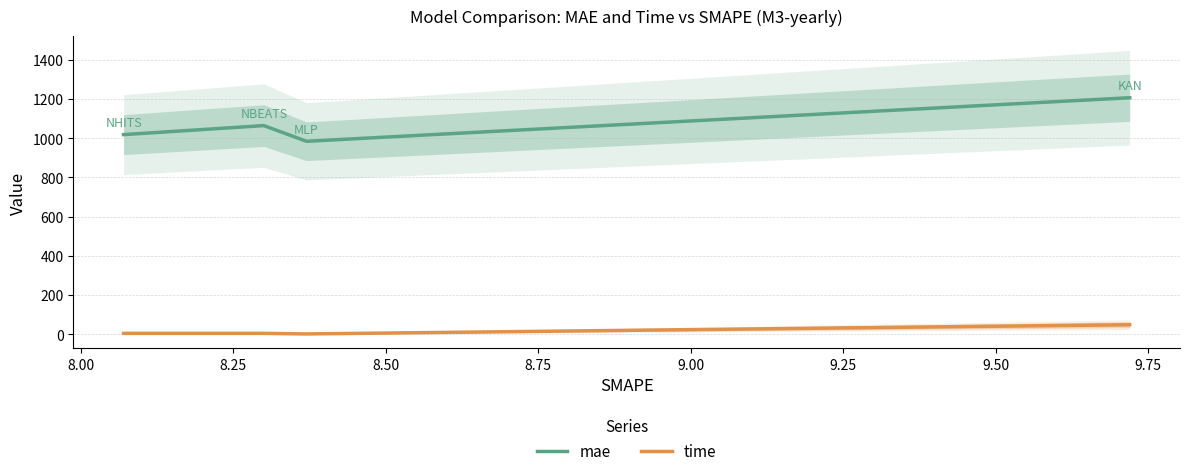

True or false: time and mae intersect in this chart.

False